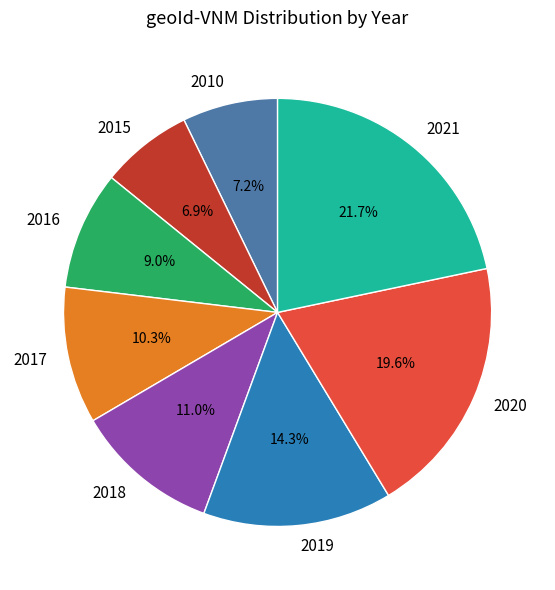

Count the number of slices in the pie.

8